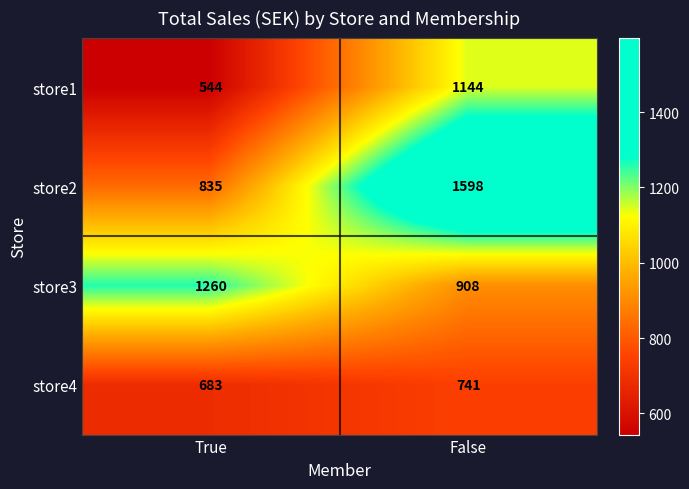

What is the total value across all series at True?

3322